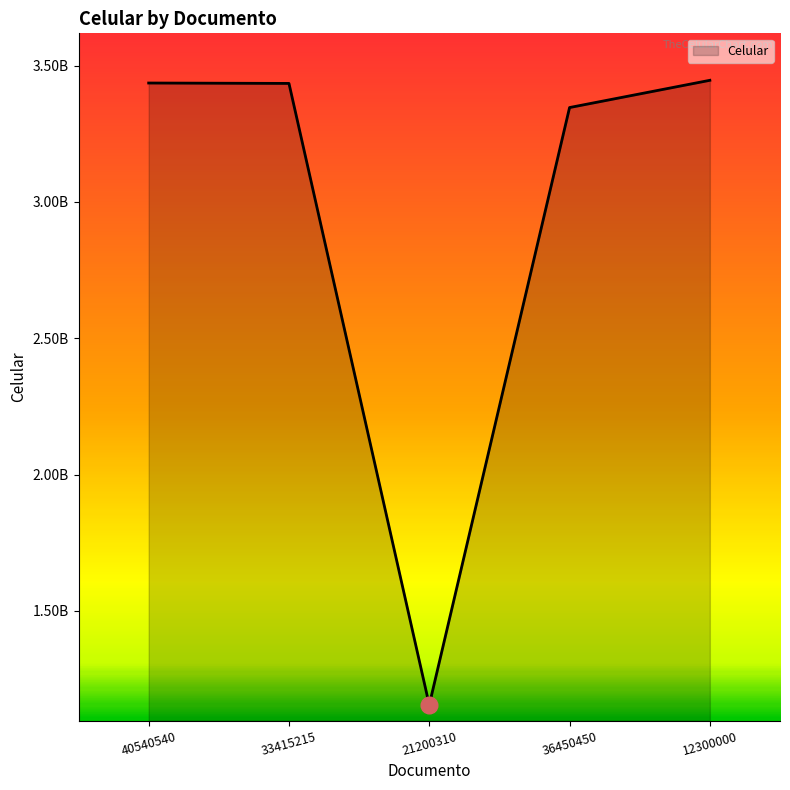

Reading left to right, extract all data points from this chart.

40540540=3436446456	33415215=3434994344	21200310=1154556699	36450450=3346464644	12300000=3446434343